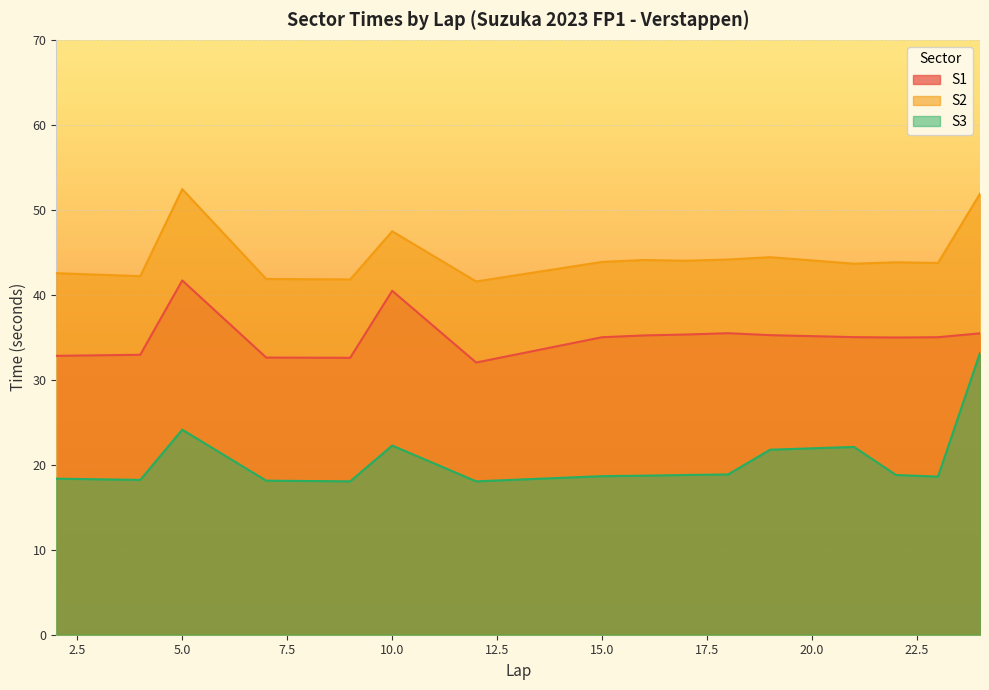

At 21, list the series in order from smallest to largest.

S3, S1, S2